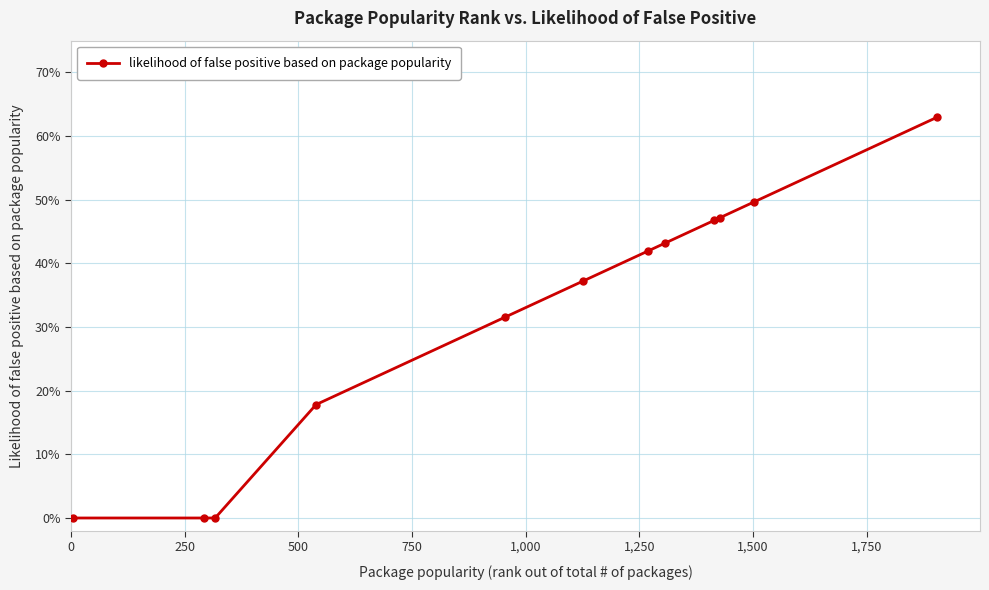

Count the number of values greater than 0.

9